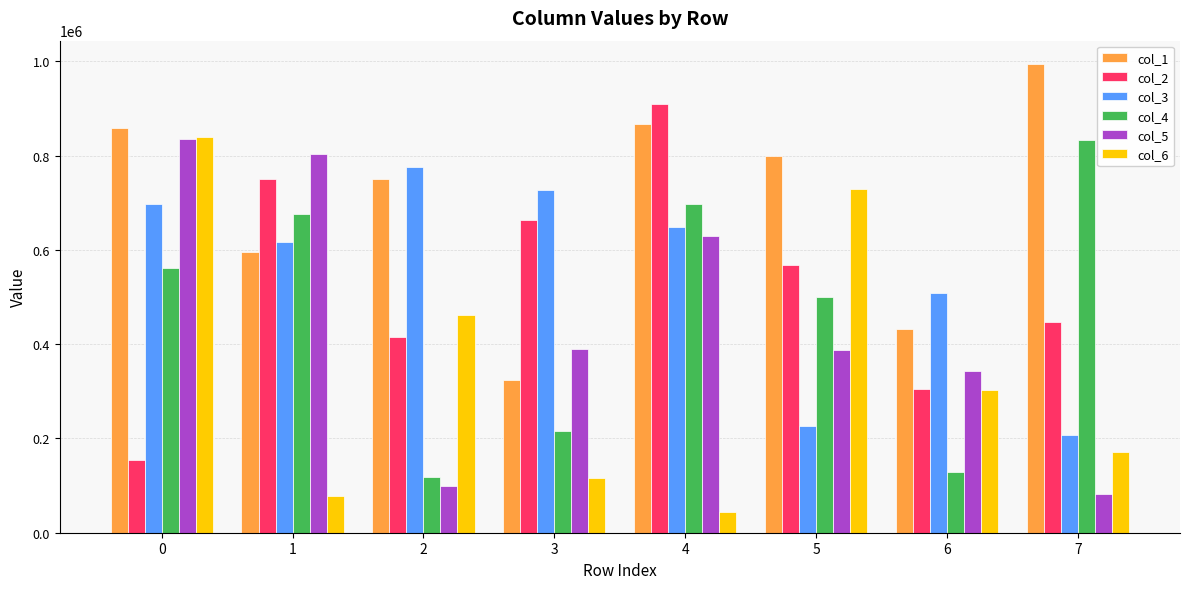

What is the difference between the maximum and minimum values in the col_2 series?

756342